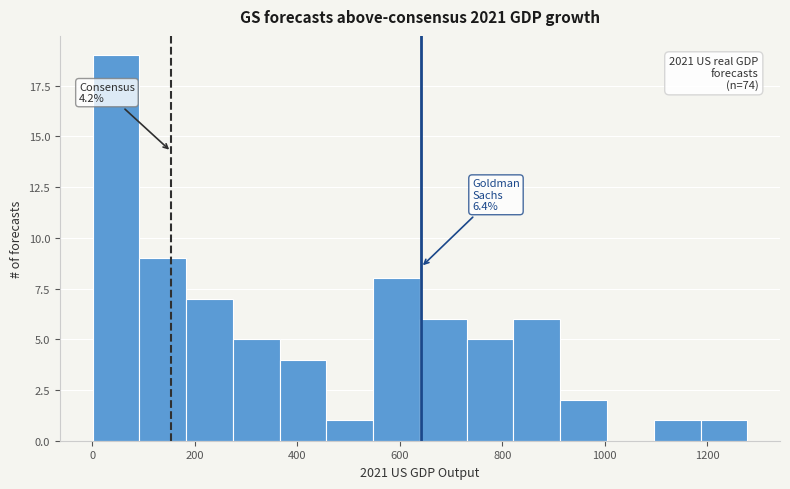

Over which range of the x-axis is the bar tallest?

0 to 100